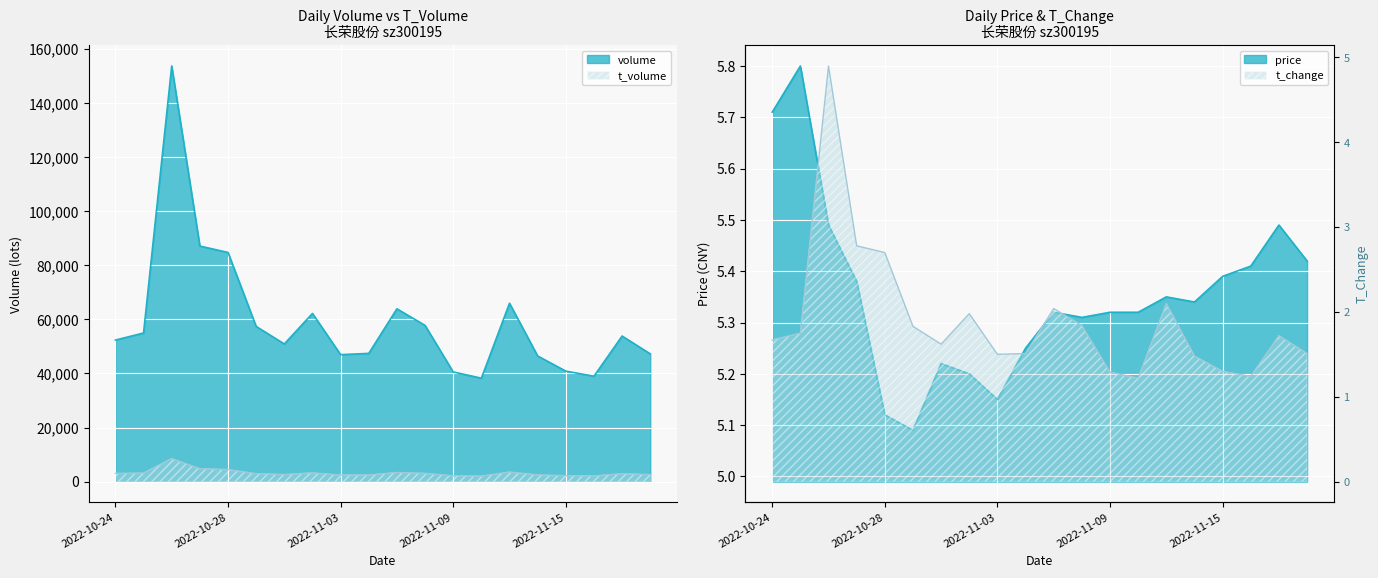

What is the average value of the t_change series?

1.9